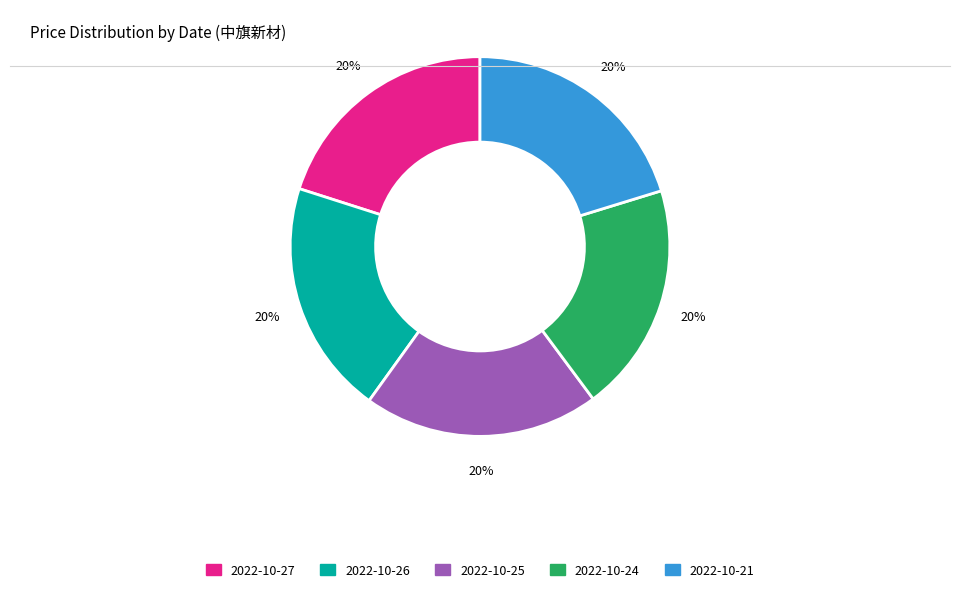

To the nearest percent, what portion does 2022-10-25 represent?

20%